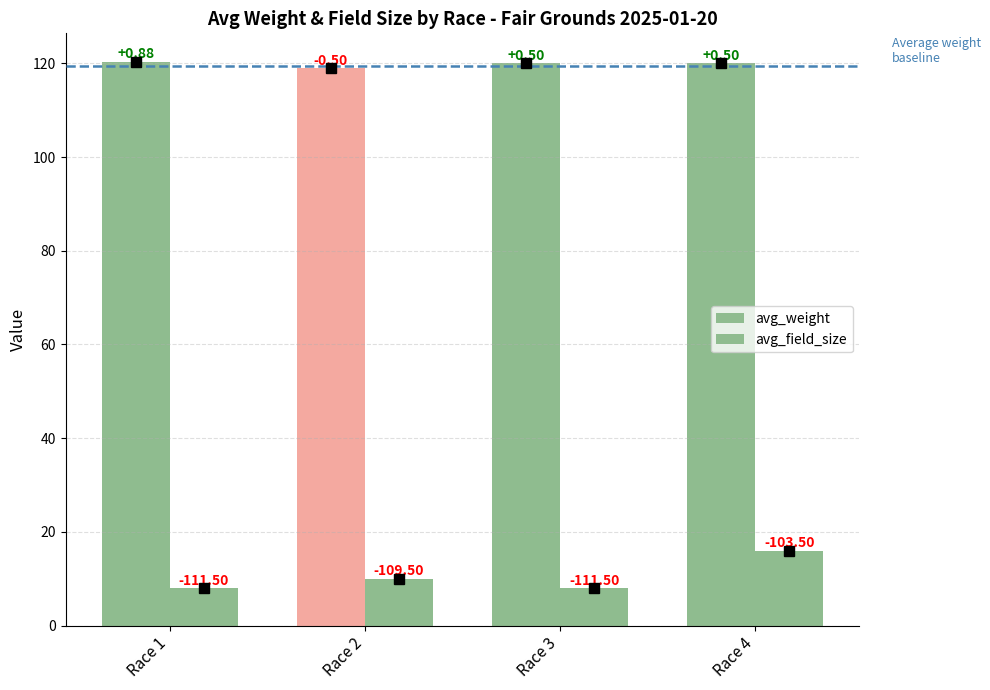

How many bars are there in total?

8